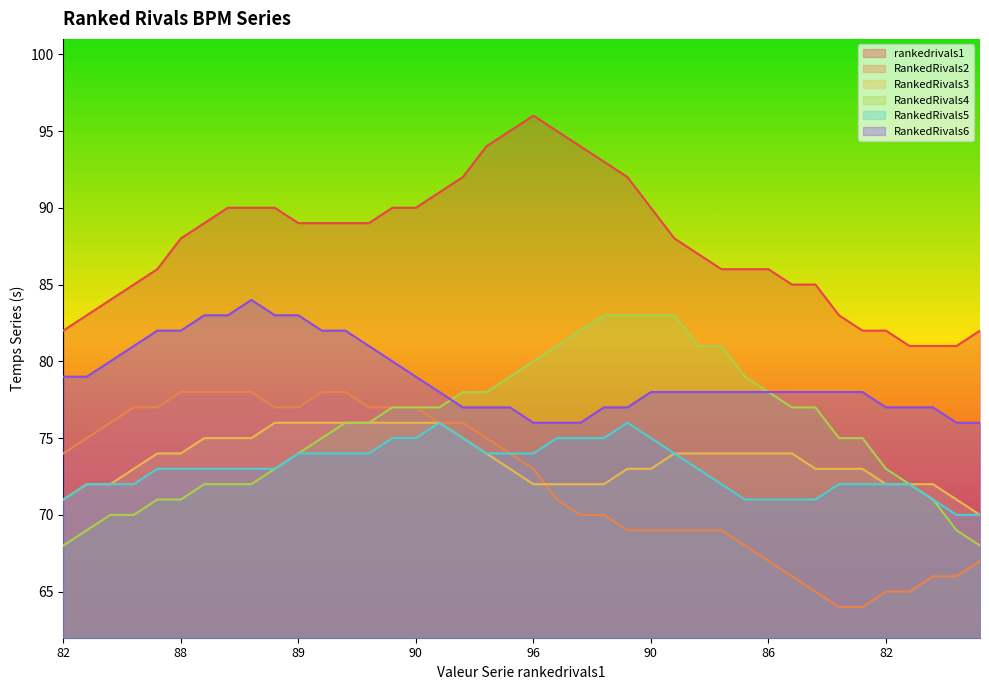

What is the sum of the RankedRivals4 values at 81 and 82?

139